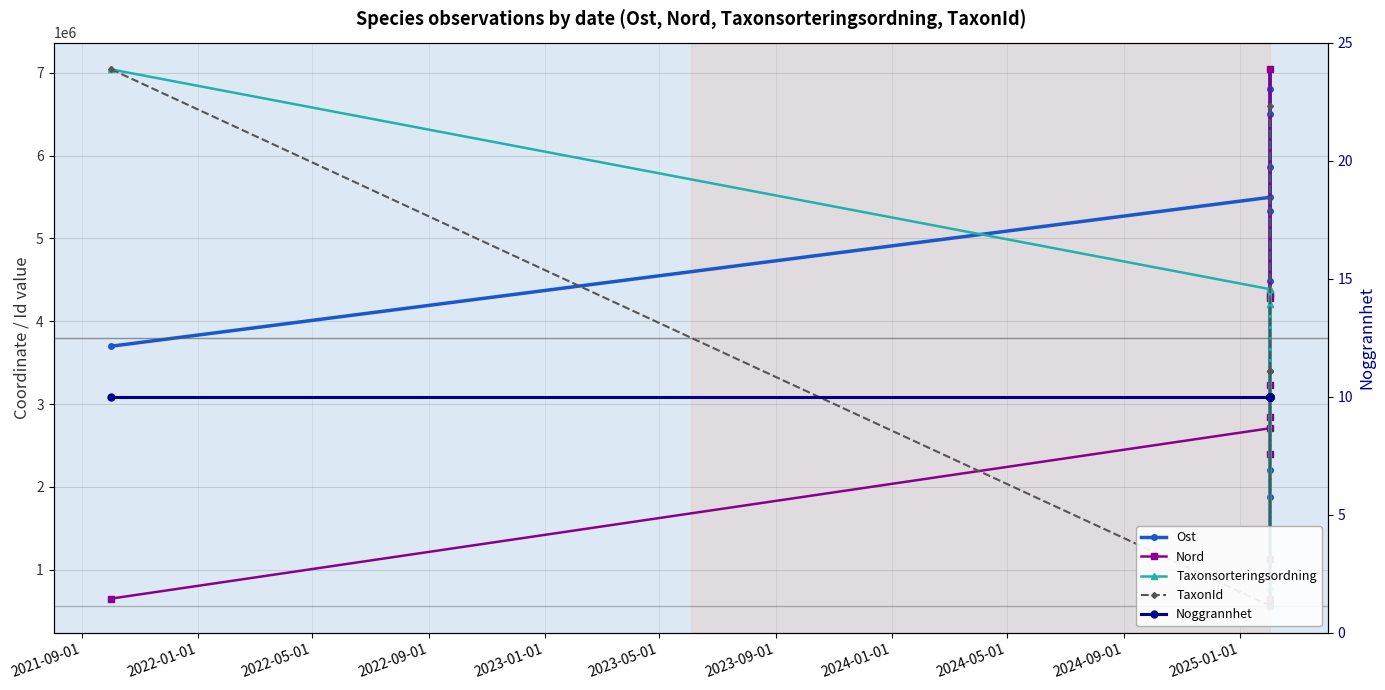

What are all the series names shown in the legend?

Ost, Nord, Taxonsorteringsordning, TaxonId, Noggrannhet